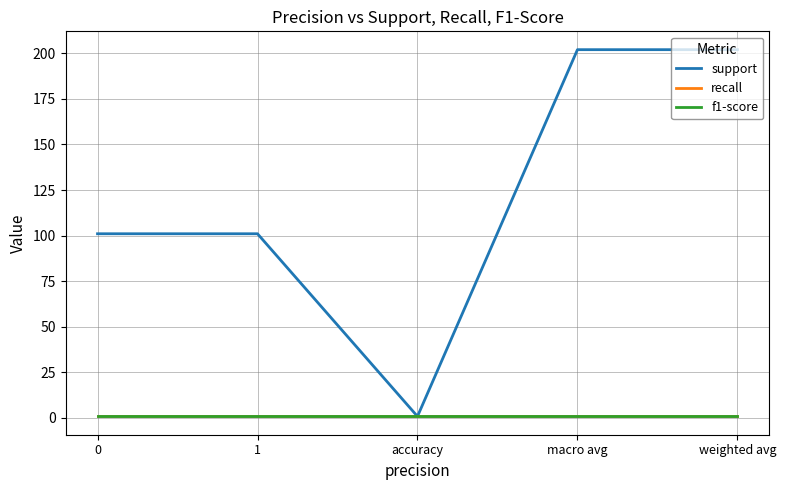

Reading left to right, what are all the values shown in this chart?

support: 101.0	101.0	0.8	202.0	202.0
recall: 0.8	0.8	0.8	0.8	0.8
f1-score: 0.8	0.8	0.8	0.8	0.8